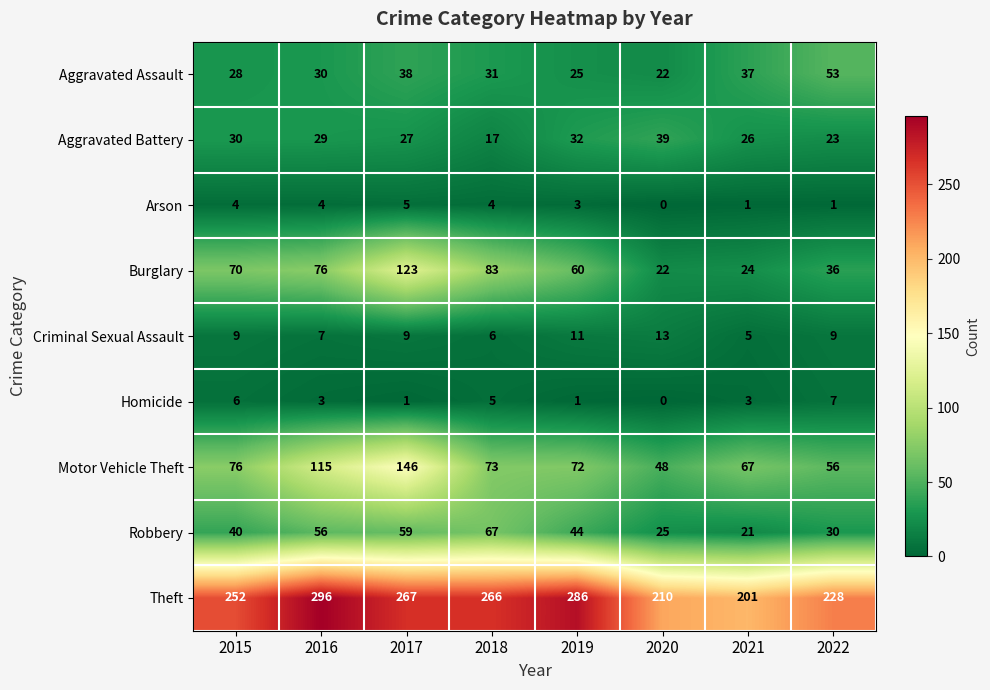

Between 2019 and 2022, which series saw the biggest shift?

Theft